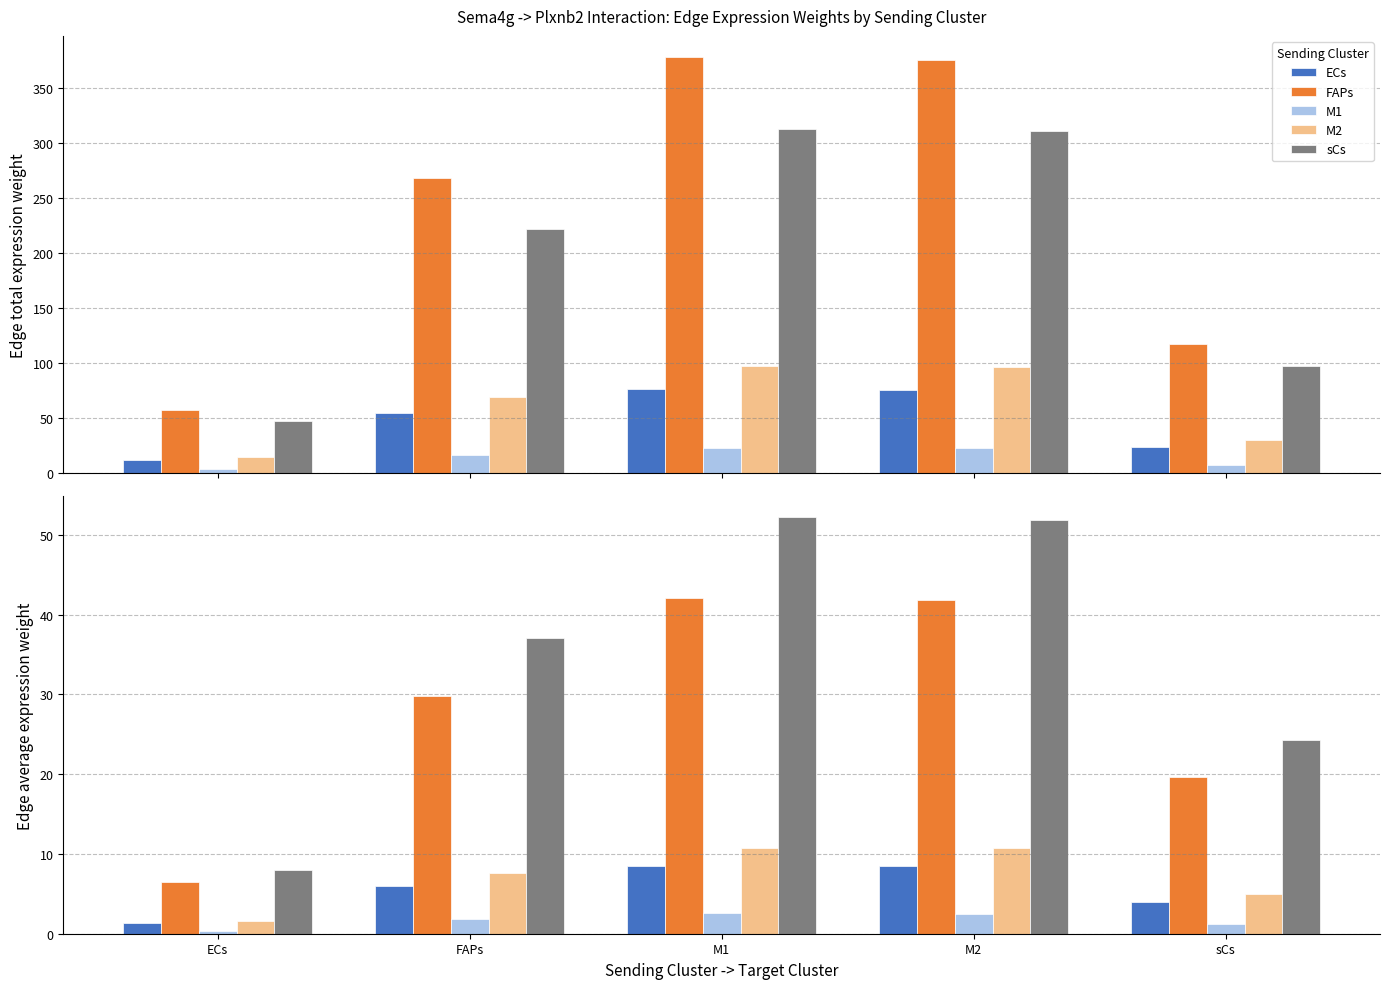

What is the difference between the M2 values at M2 and FAPs?

3.1